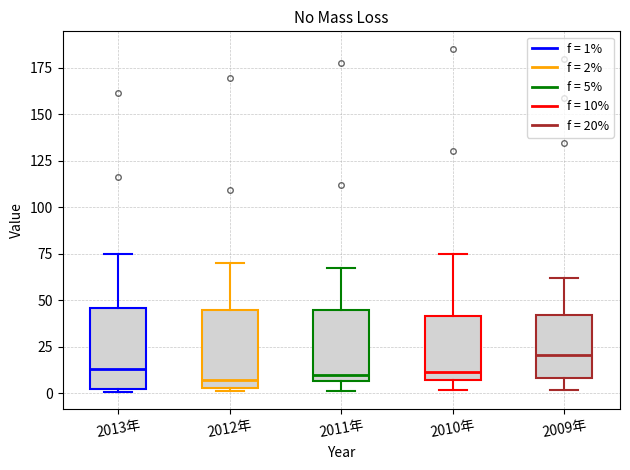

Where does the median line of the box for 2013年 sit on the y-axis? The values are not printed on the chart, so give them approximately, as read against the axis.

15